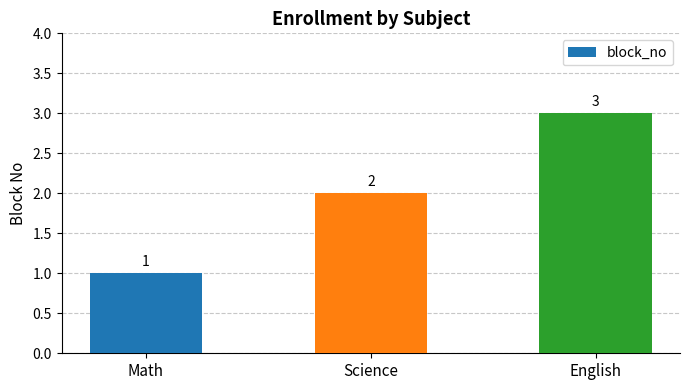

How many values are below 2?

1